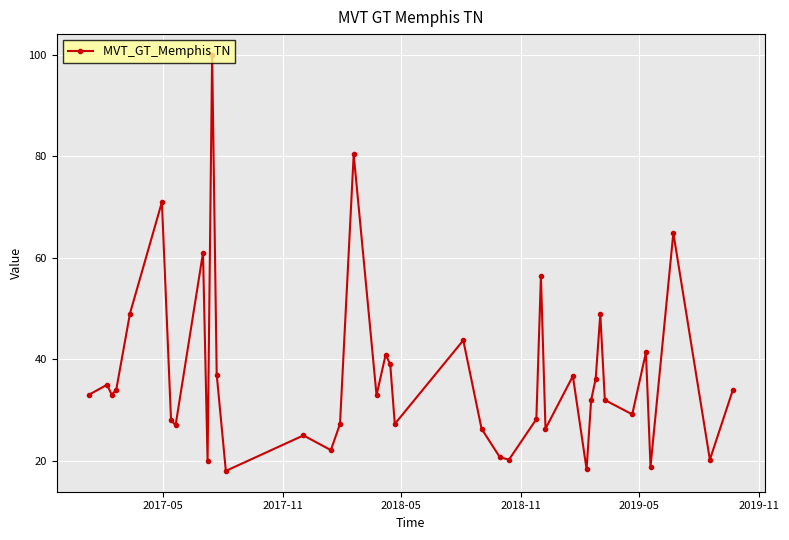

What is the difference between the maximum and minimum values?

82.0